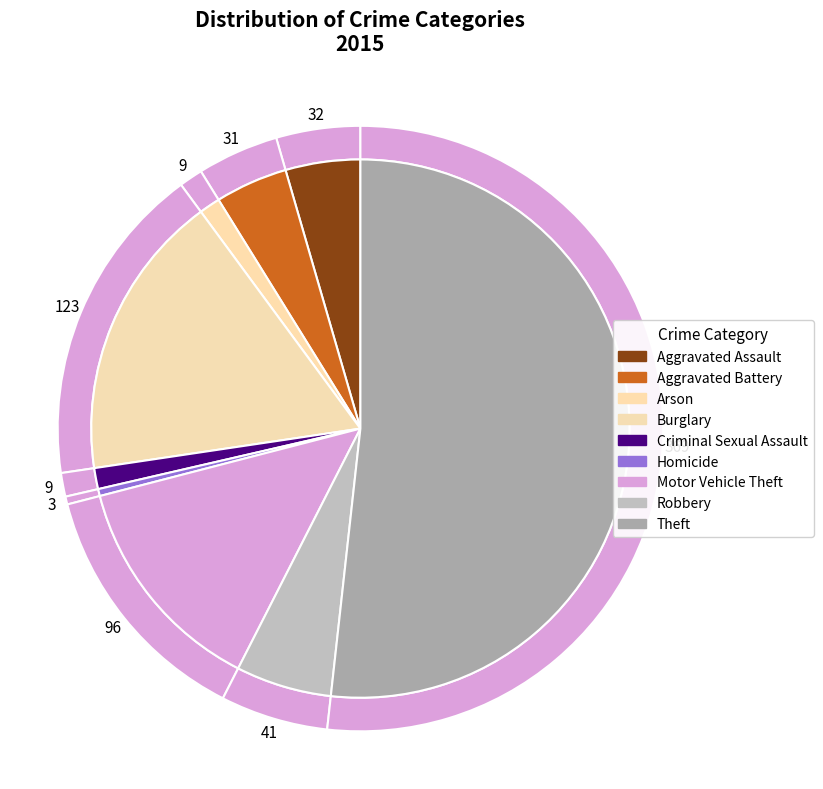

Rank the categories by value from highest to lowest.

Theft, Burglary, Motor Vehicle Theft, Robbery, Aggravated Assault, Aggravated Battery, Arson, Criminal Sexual Assault, Homicide